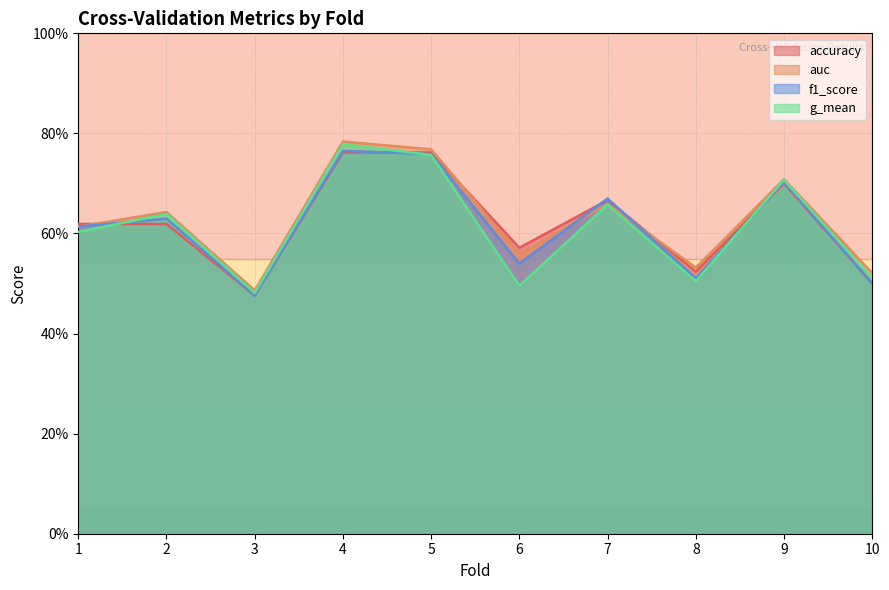

Reading left to right, extract all data points from this chart.

accuracy: 0.6	0.6	0.5	0.8	0.8	0.6	0.7	0.5	0.7	0.5
auc: 0.6	0.6	0.5	0.8	0.8	0.6	0.7	0.5	0.7	0.5
f1_score: 0.6	0.6	0.5	0.8	0.8	0.5	0.7	0.5	0.7	0.5
g_mean: 0.6	0.6	0.5	0.8	0.8	0.5	0.7	0.5	0.7	0.5